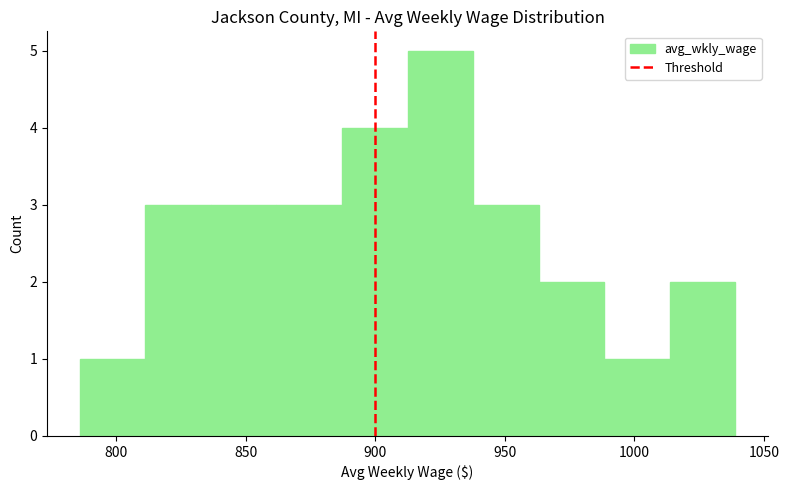

Reading left to right, transcribe this chart: for each bar, give the range it covers on the x-axis and its height. Neither the bar edges nor the heights are printed on the chart, so give them approximately, as read against the axes.

785 to 810: 1
810 to 835: 3
835 to 860: 3
860 to 885: 3
885 to 915: 4
915 to 940: 5
940 to 965: 3
965 to 990: 2
990 to 1015: 1
1015 to 1040: 2